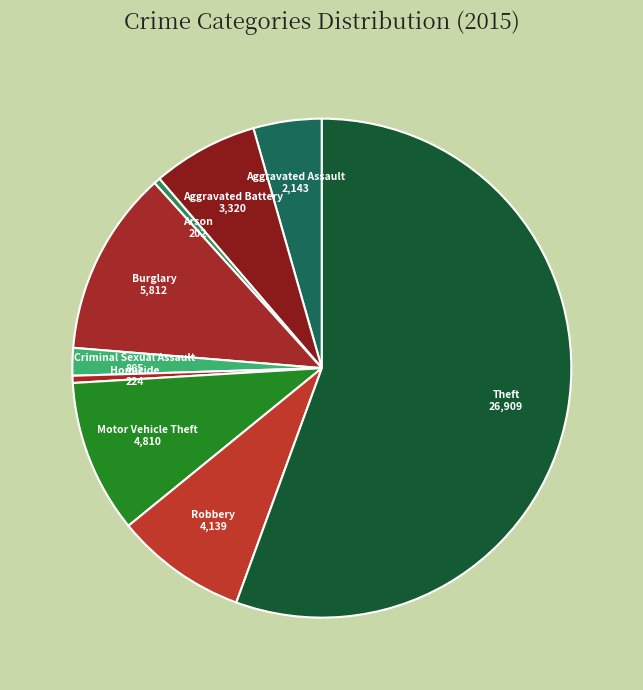

Between Robbery and Arson, which is larger?

Robbery